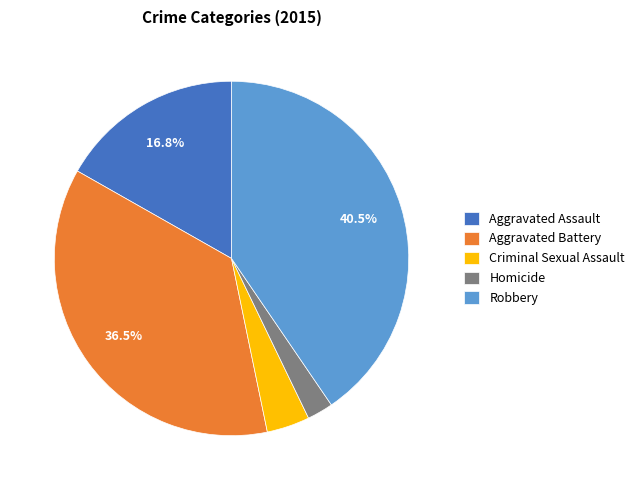

What is the smallest slice in the pie chart?

Homicide